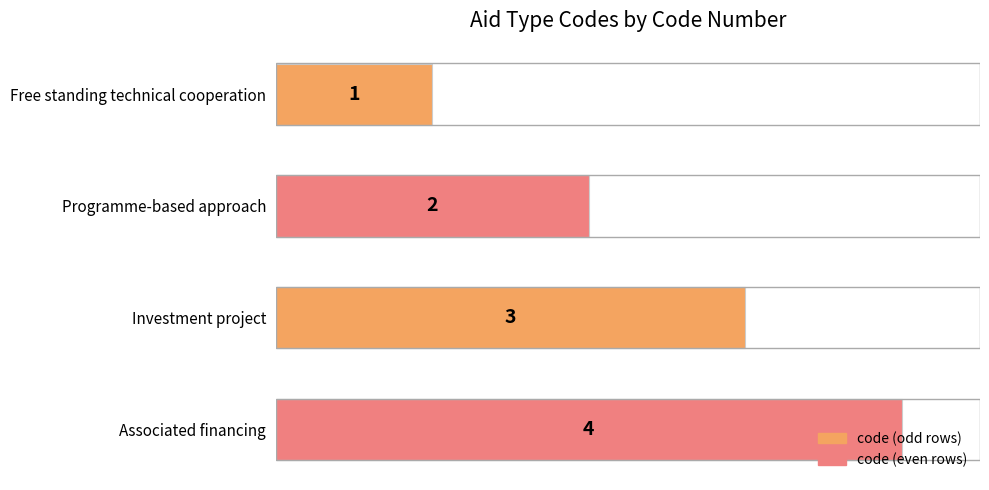

At which category does the chart reach its peak across all series?

Associated financing